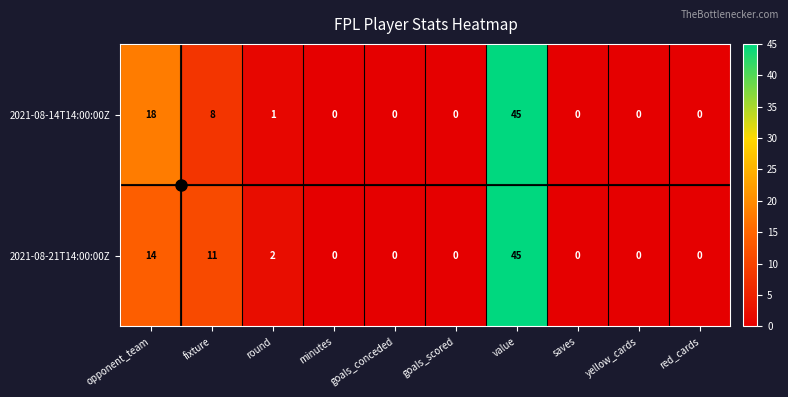

How many categories are shown in the chart?

10